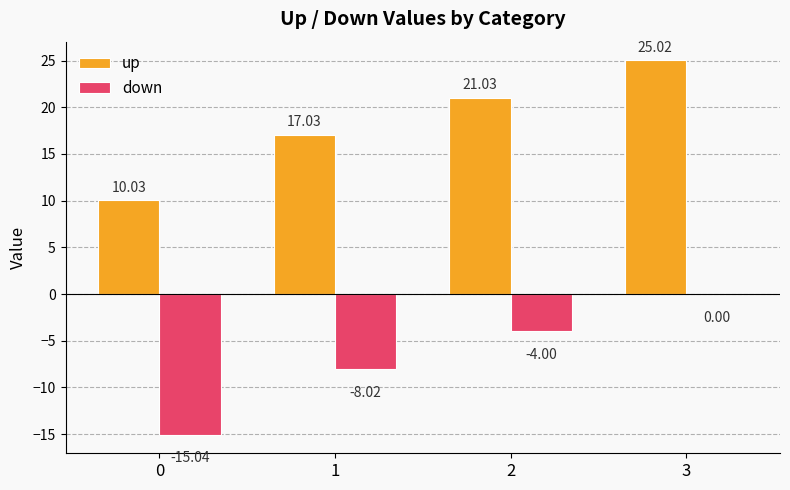

What are all the series names shown in the legend?

up, down